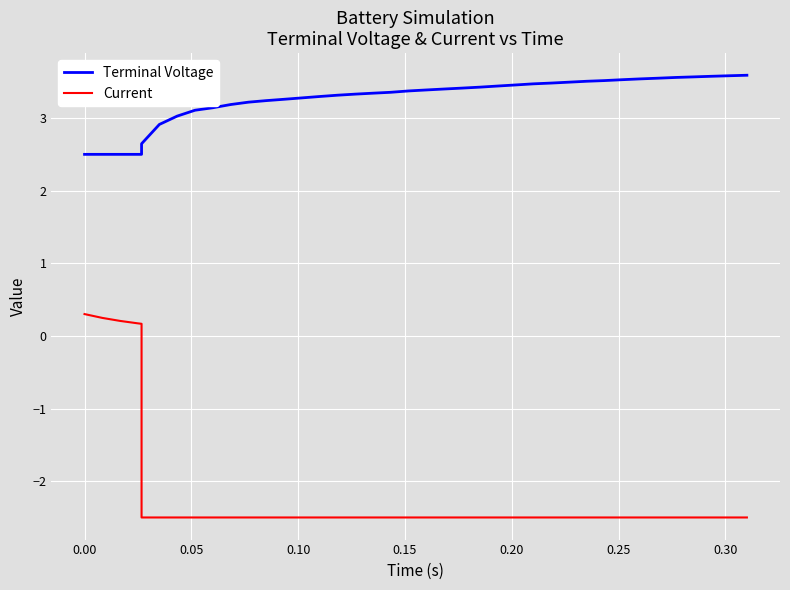

Which series has the largest total across all categories?

Terminal Voltage